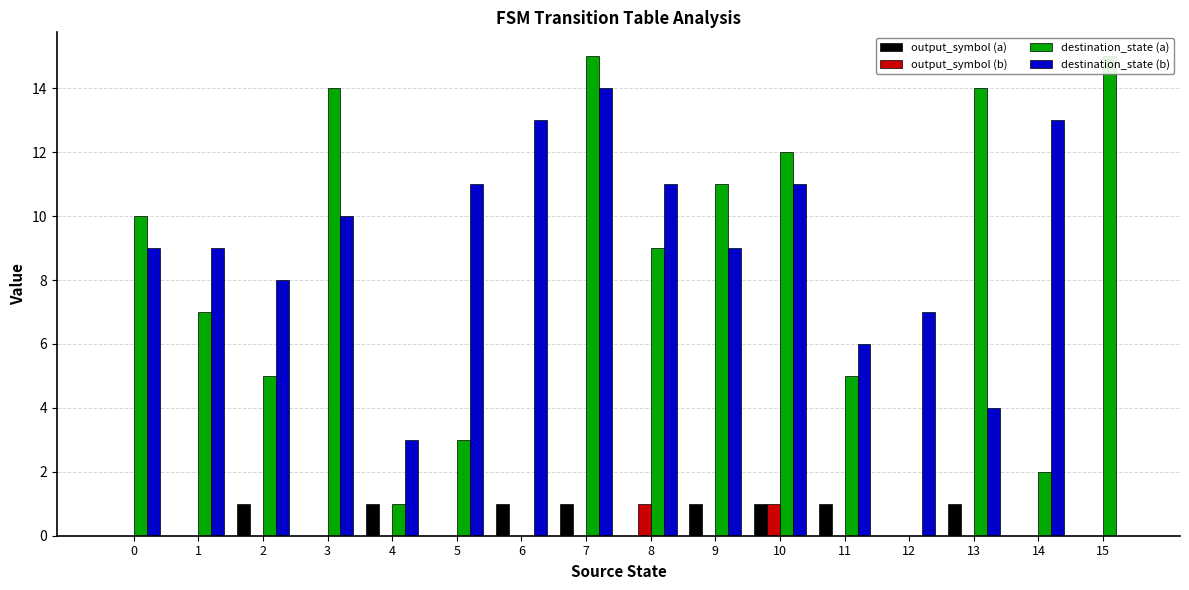

Does the chart contain any negative values?

No